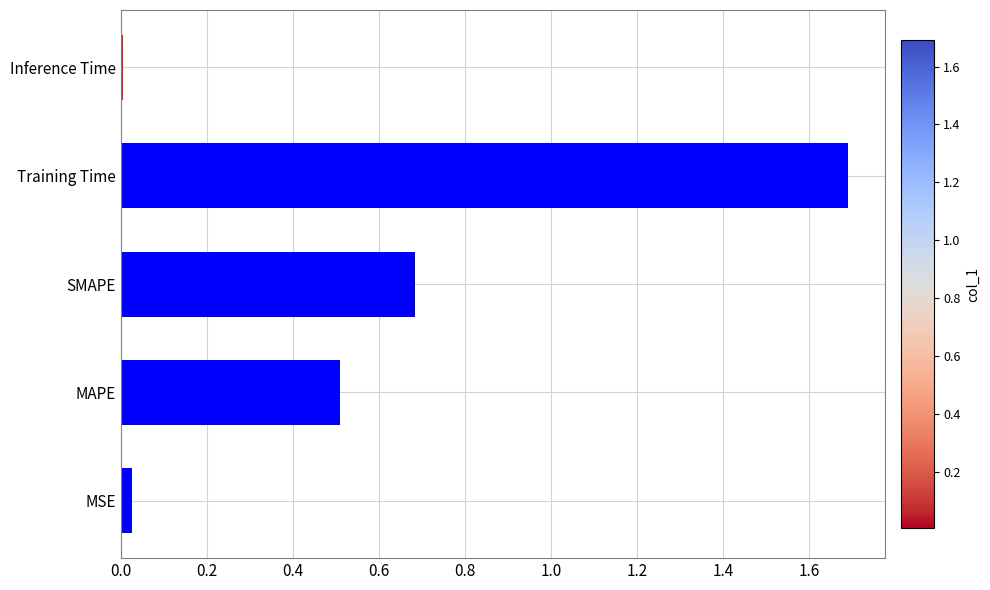

What is the difference between the maximum and second lowest values?

1.7